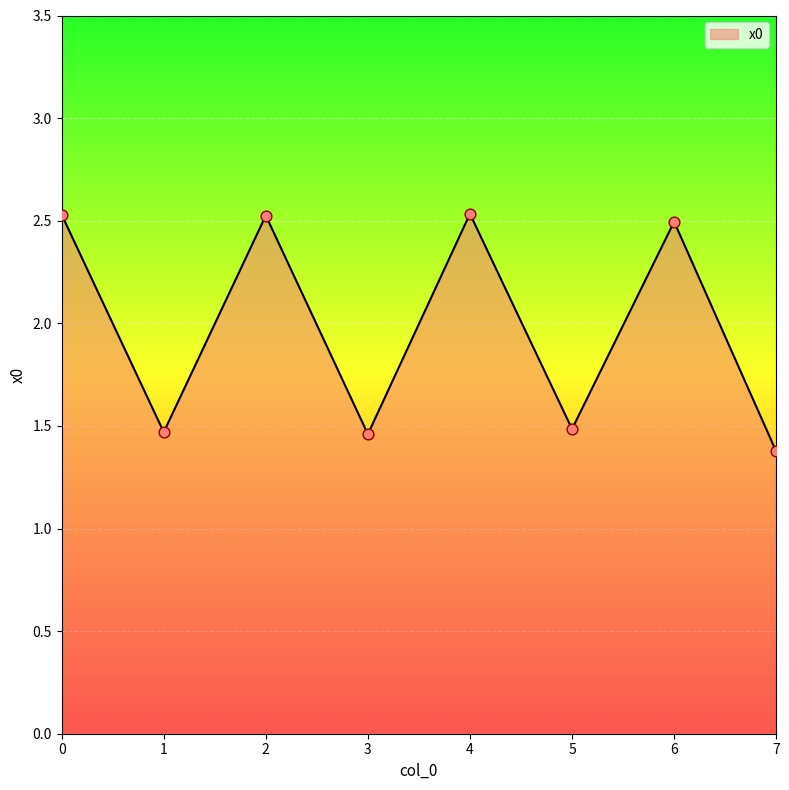

What is the change in value from 3 to 4?

+1.1